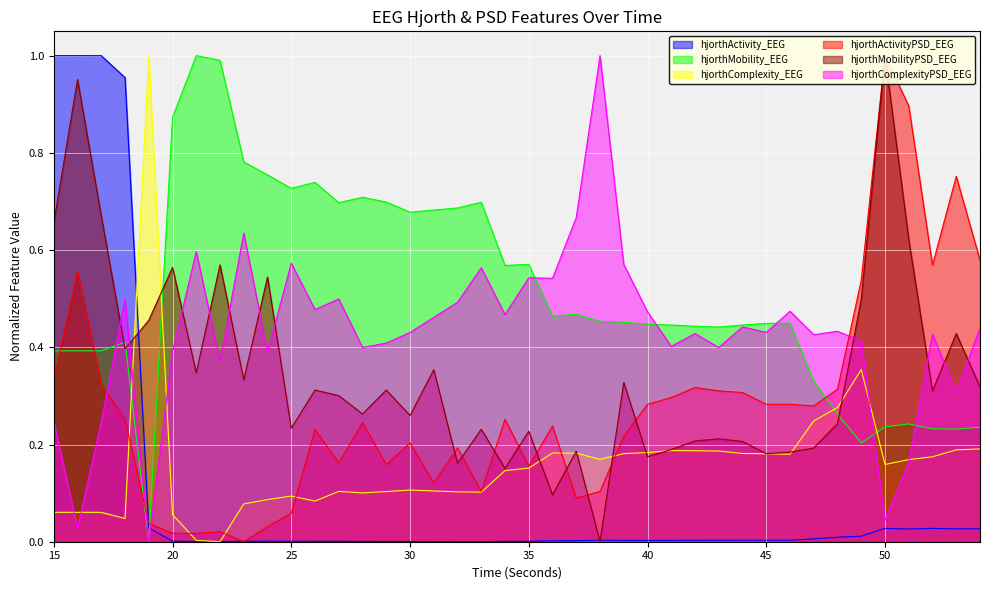

How many lines are shown in the chart?

6